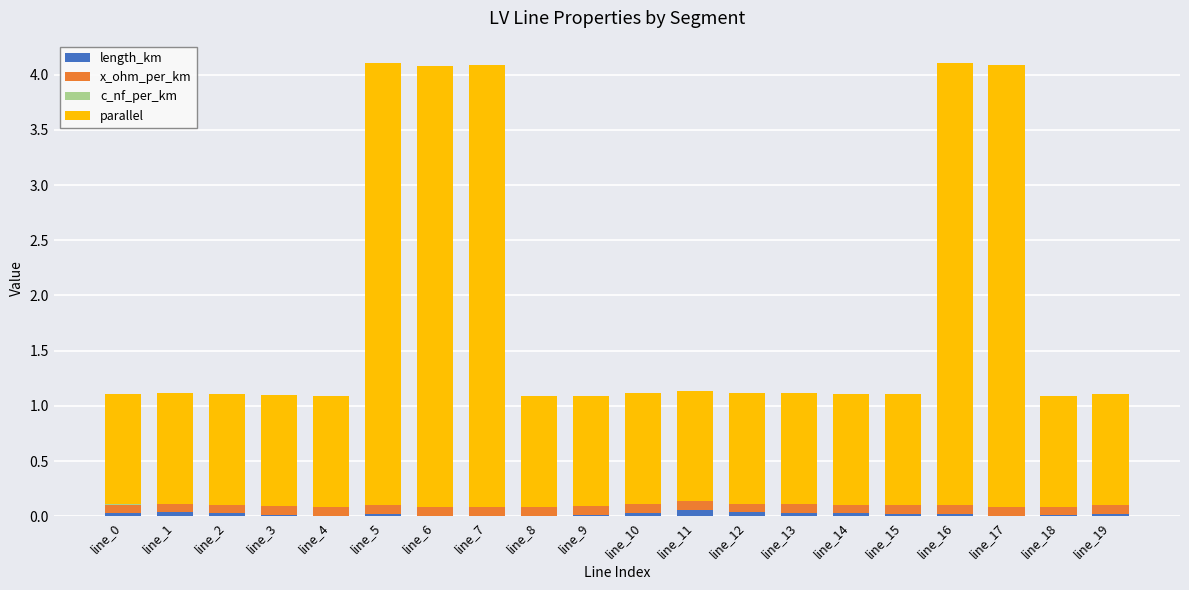

Rank the series at line_0 from highest to lowest value.

parallel, x_ohm_per_km, length_km, c_nf_per_km